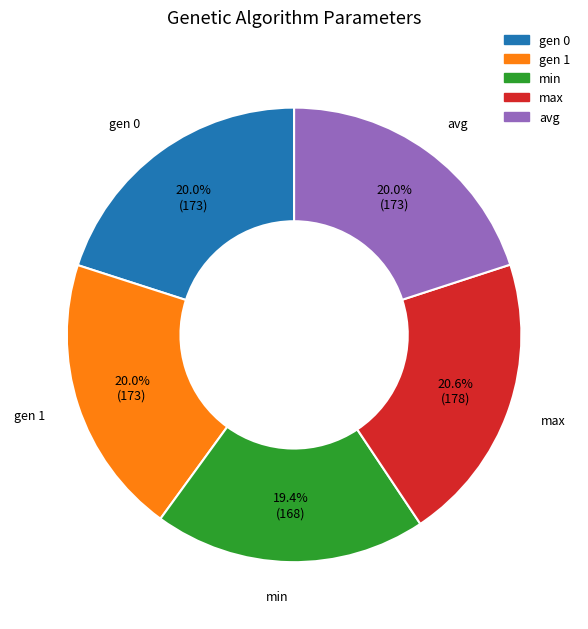

What is the ratio of the value at max to the value at avg?

1.0